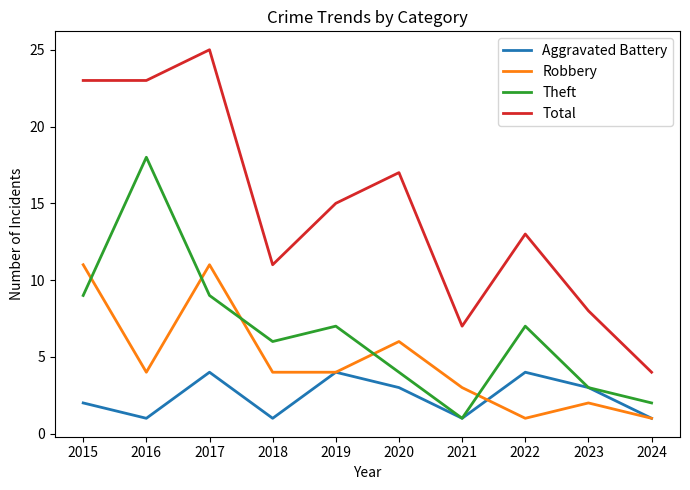

Between 2017 and 2020, which series saw the biggest shift?

Total